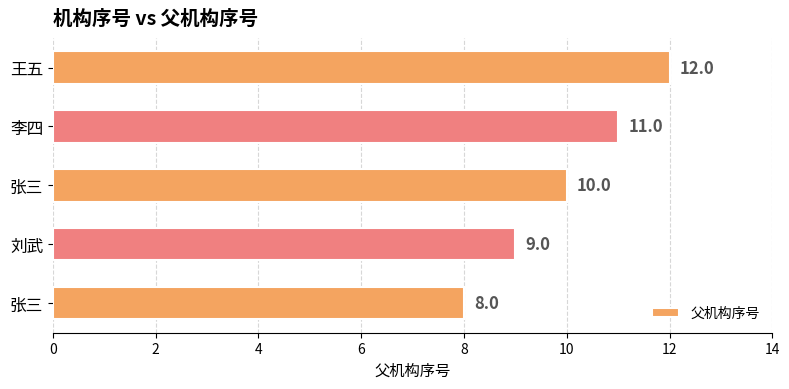

Does the chart contain stacked bars?

No